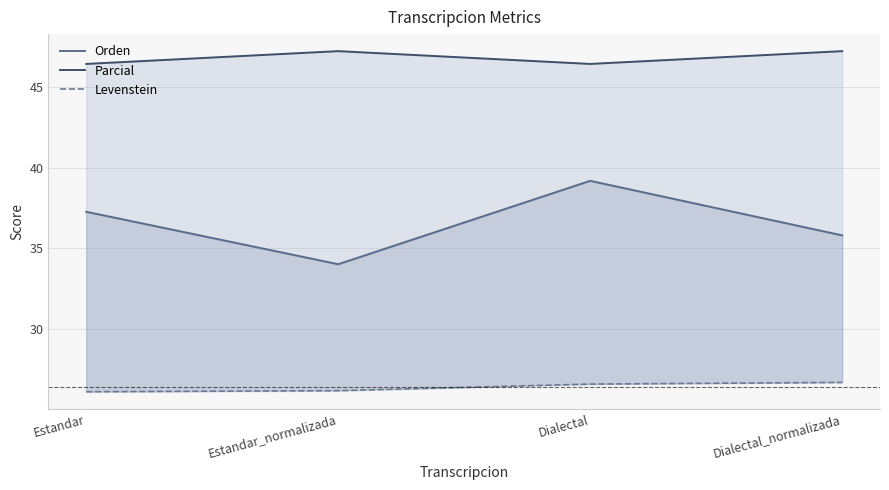

What is the approximate value of Levenstein at Estandar_normalizada?

26.2